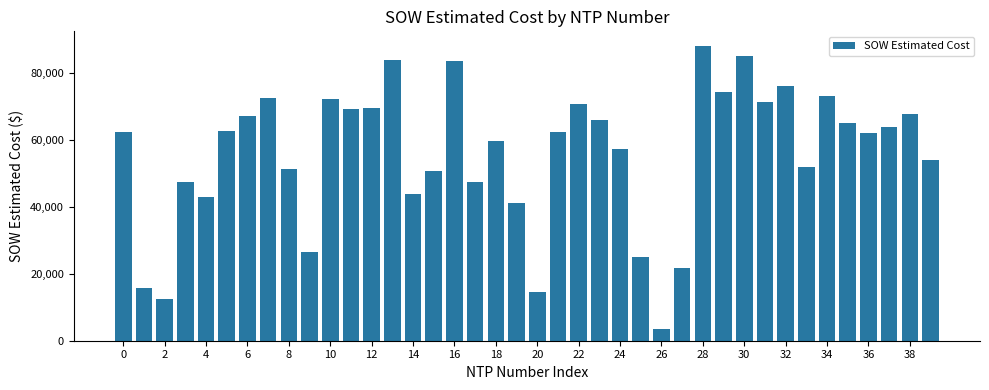

What is the greatest value displayed?

88033.5